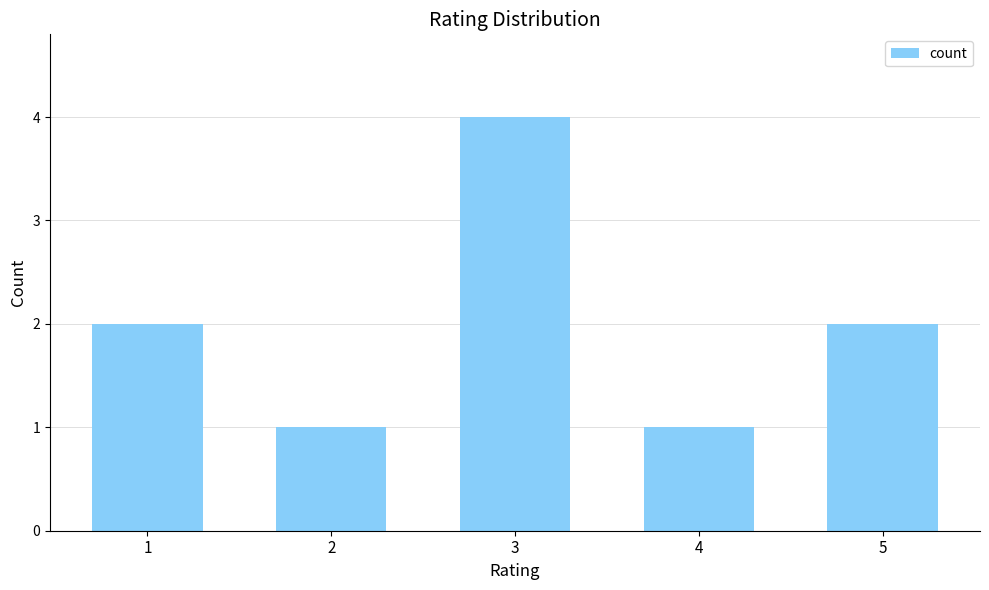

What is the sum of the values at 3 and 5?

6